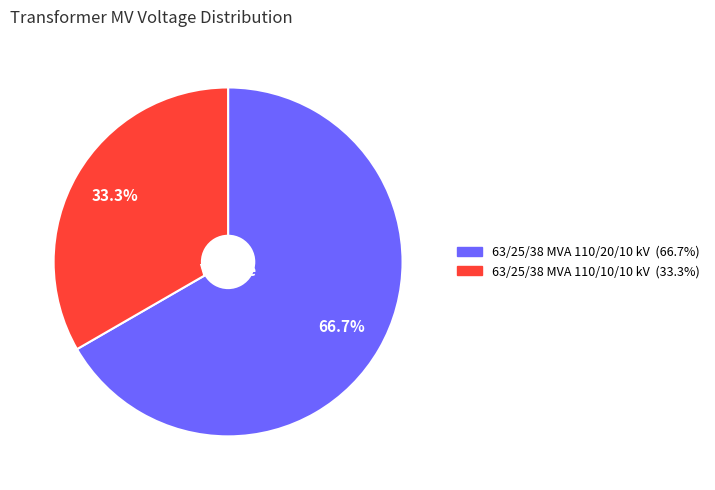

Is the sum of 63/25/38 MVA 110/20/10 kV and 63/25/38 MVA 110/10/10 kV greater than half?

Yes